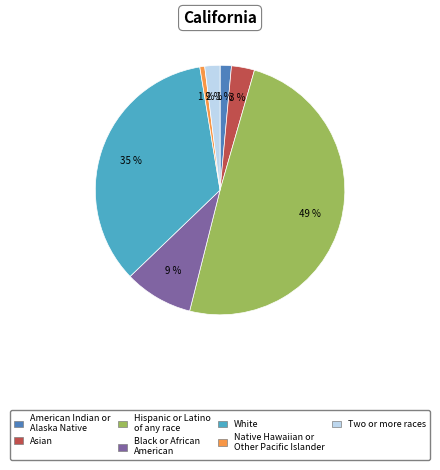

To the nearest percent, what is the average slice percentage?

14%